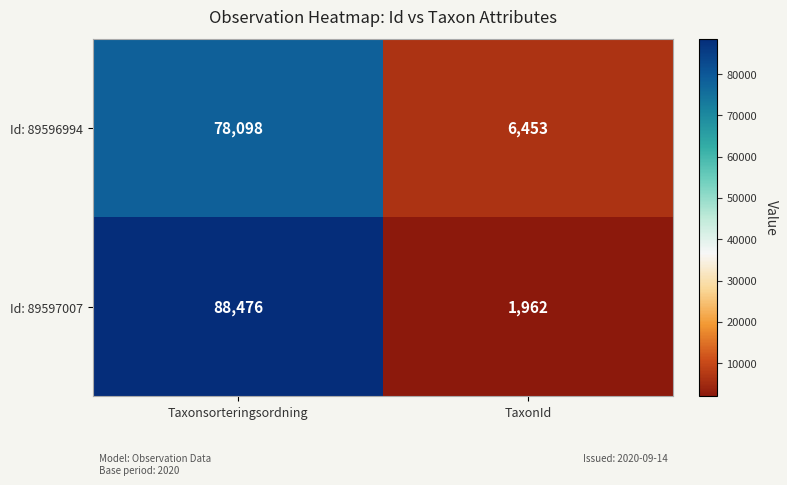

What is the smallest value displayed?

1962